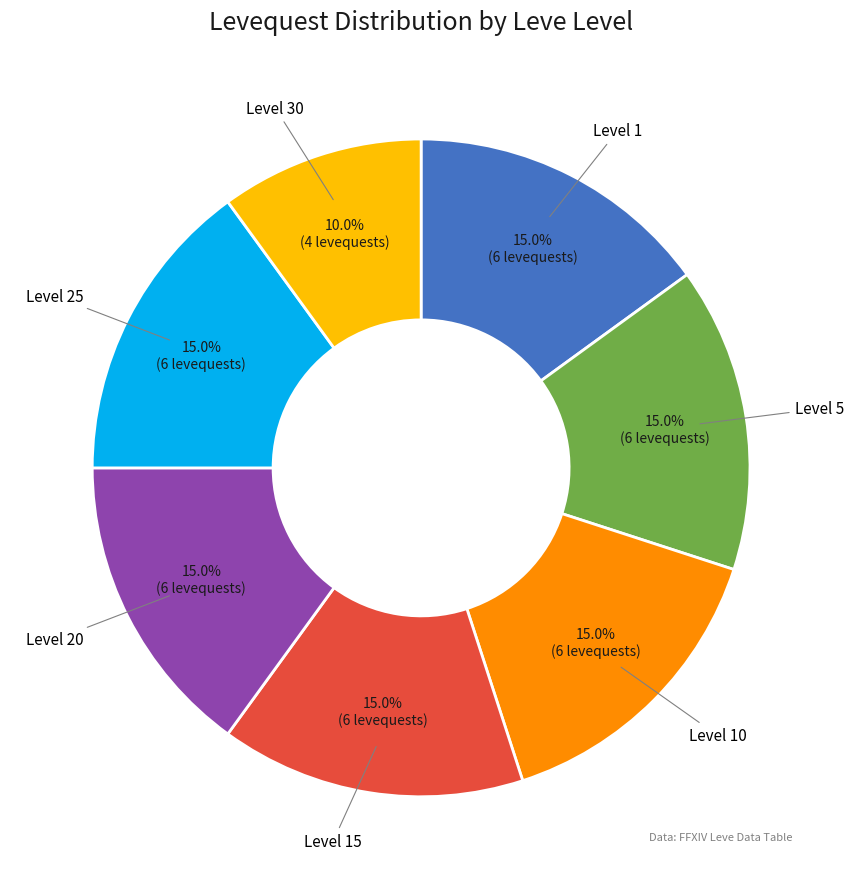

Combined, what portion of the pie is Level 1 and Level 25?

30.0%